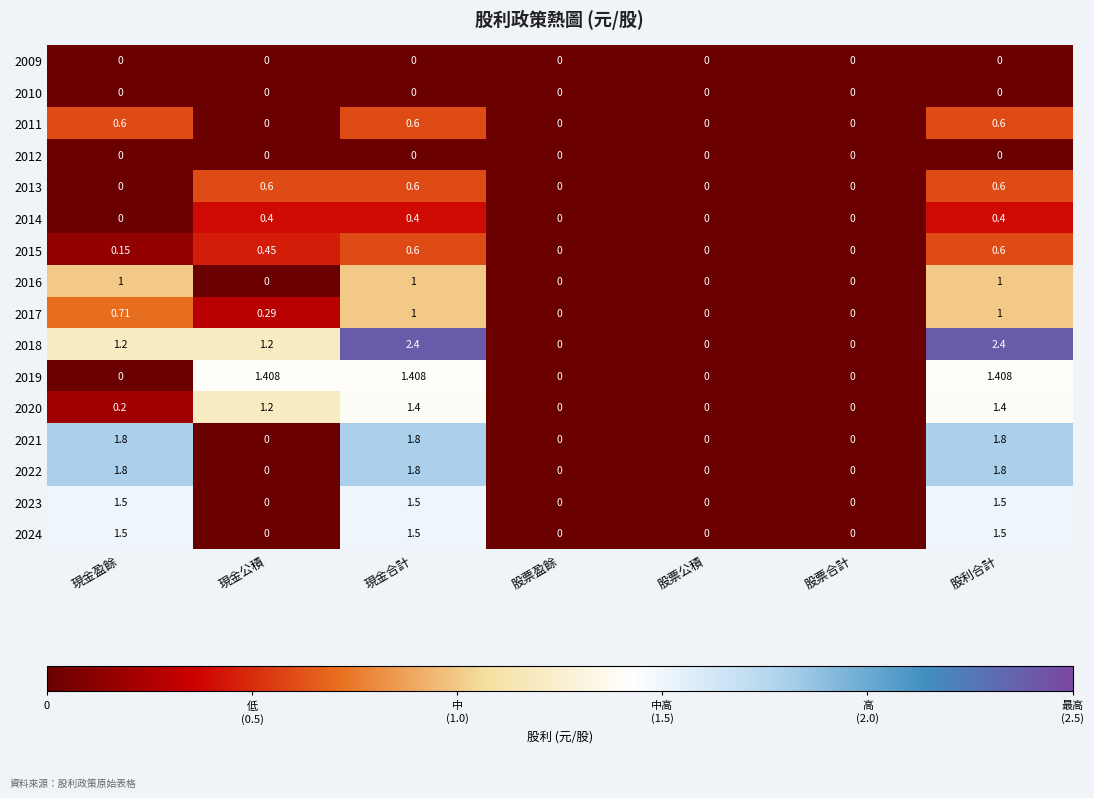

Which series changed the most between 現金盈餘 and 股利合計?

2019